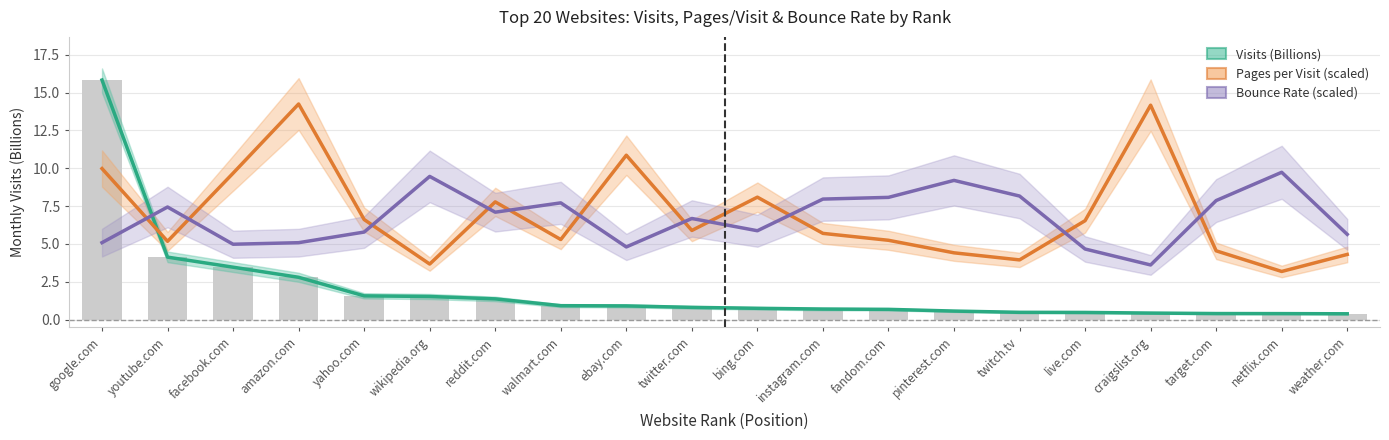

What is the difference between the highest and lowest values at netflix.com?

9.3